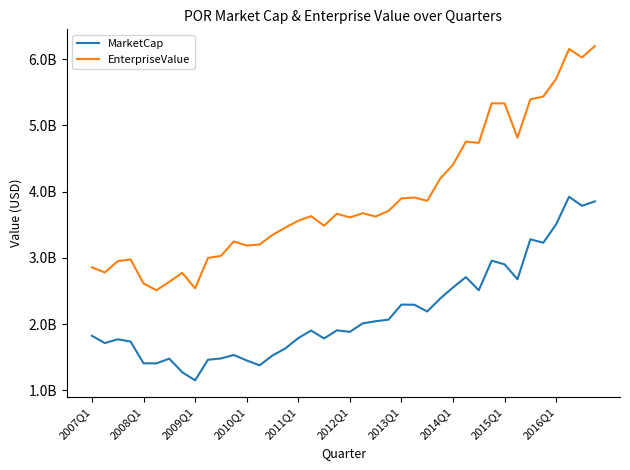

Where does the EnterpriseValue series first go above 3630241280?

19